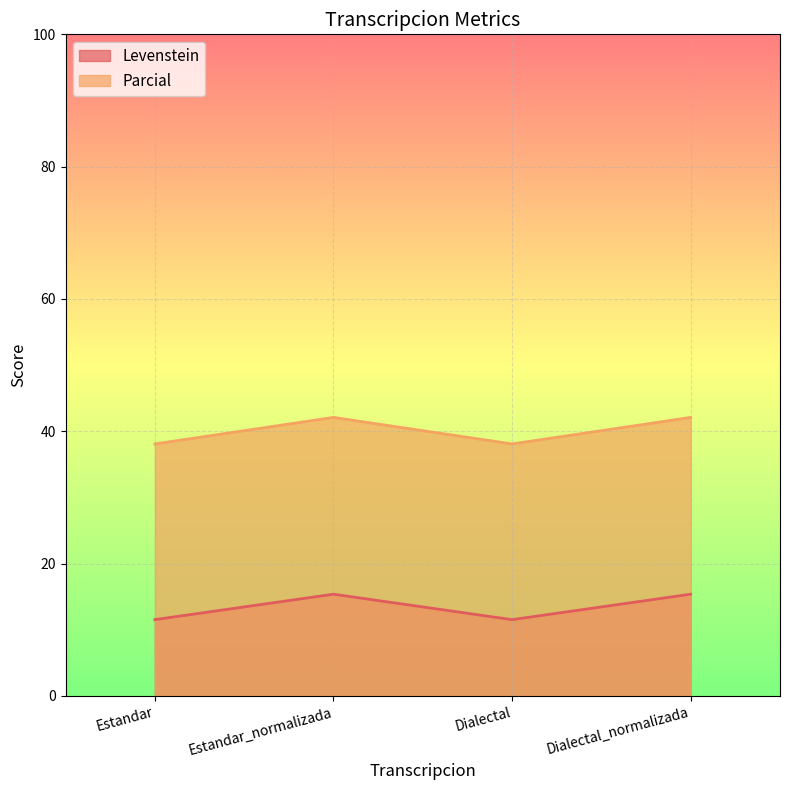

What is the sum of the Parcial values at Dialectal_normalizada and Estandar_normalizada?

84.2